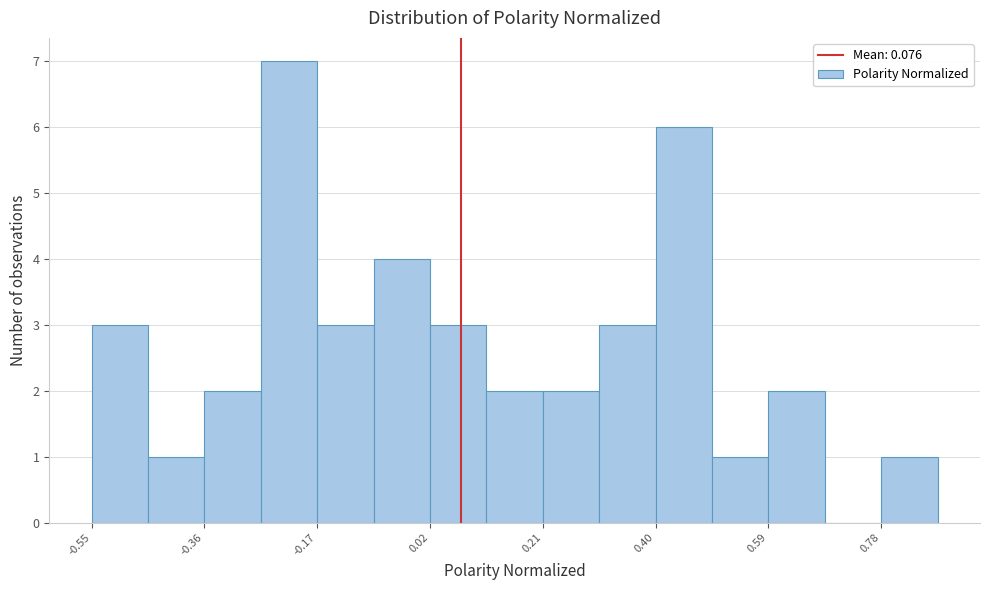

Reading left to right, transcribe this chart: for each bar, give the range it covers on the x-axis and its height. Neither the bar edges nor the heights are printed on the chart, so give them approximately, as read against the axes.

-0.54 to -0.46: 3
-0.46 to -0.36: 1
-0.36 to -0.26: 2
-0.26 to -0.16: 7
-0.16 to -0.08: 3
-0.08 to 0.02: 4
0.02 to 0.12: 3
0.12 to 0.22: 2
0.22 to 0.30: 2
0.30 to 0.40: 3
0.40 to 0.50: 6
0.50 to 0.60: 1
0.60 to 0.68: 2
0.68 to 0.78: 0
0.78 to 0.88: 1